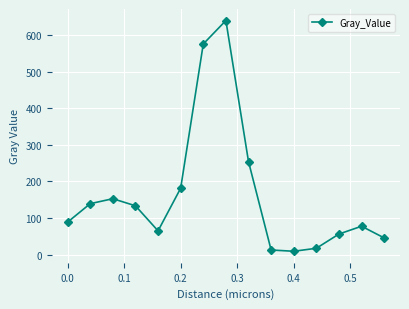

How many data points does each series have?

15